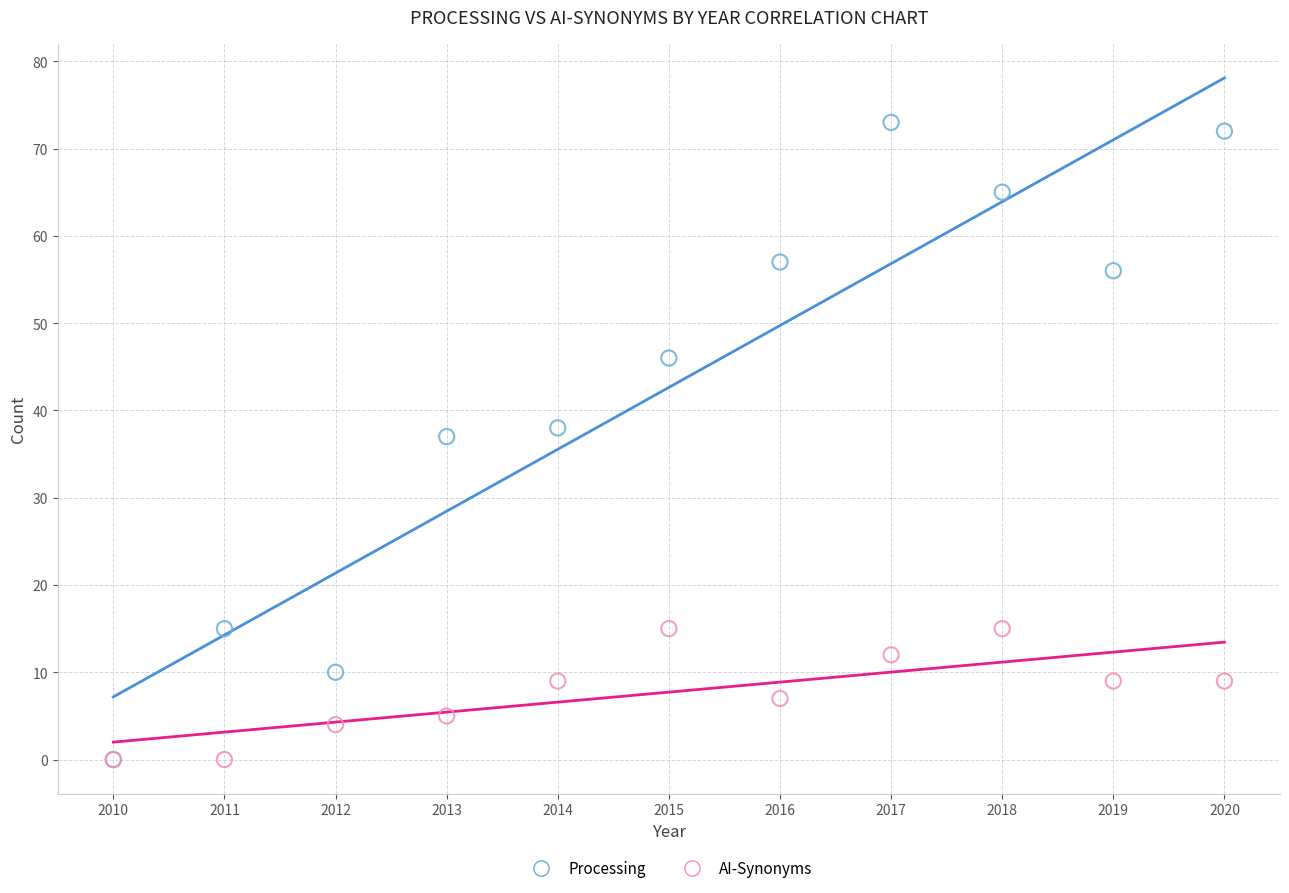

Which series has the widest spread of Y values?

Processing